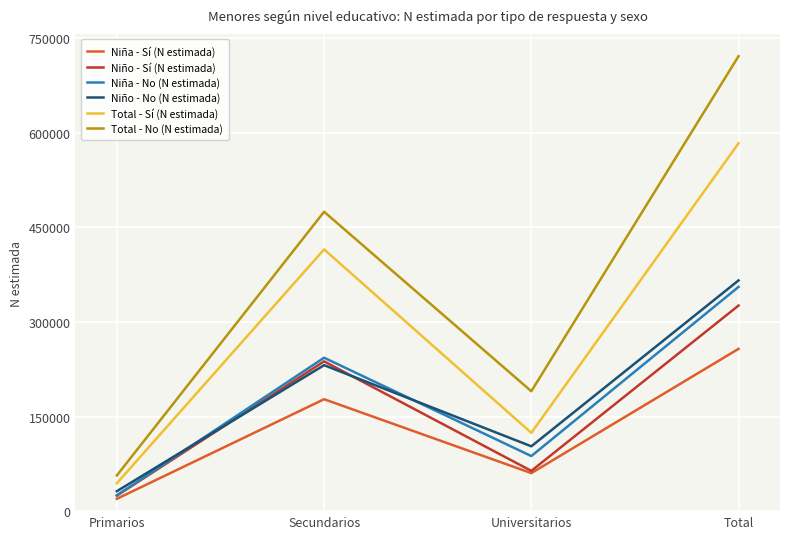

Rank the categories by Niña - No (N estimada) value from highest to lowest.

Total, Secundarios, Universitarios, Primarios